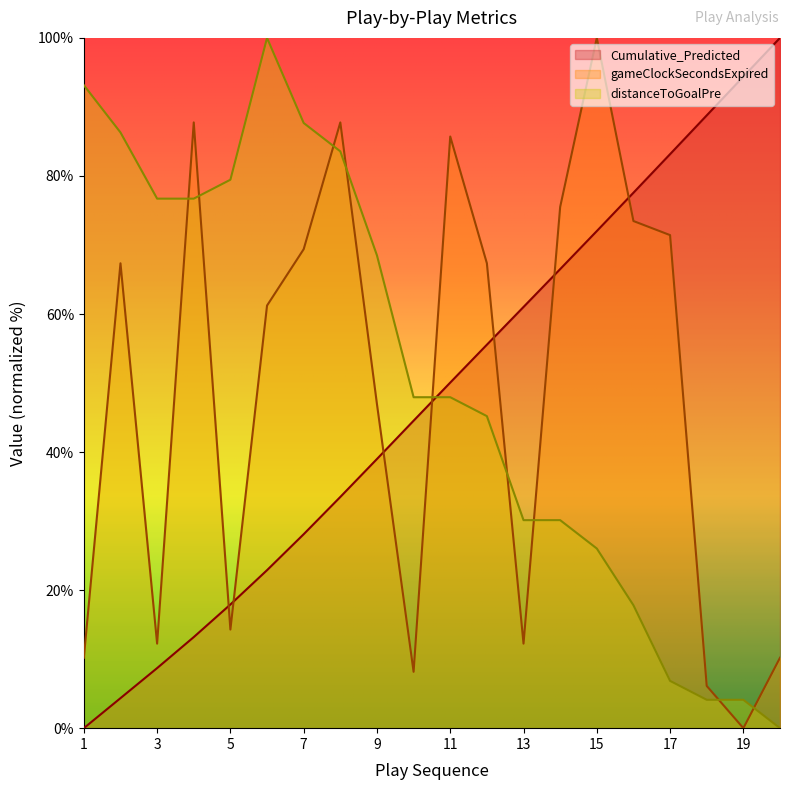

What is the total value across all series at 9?

154.4